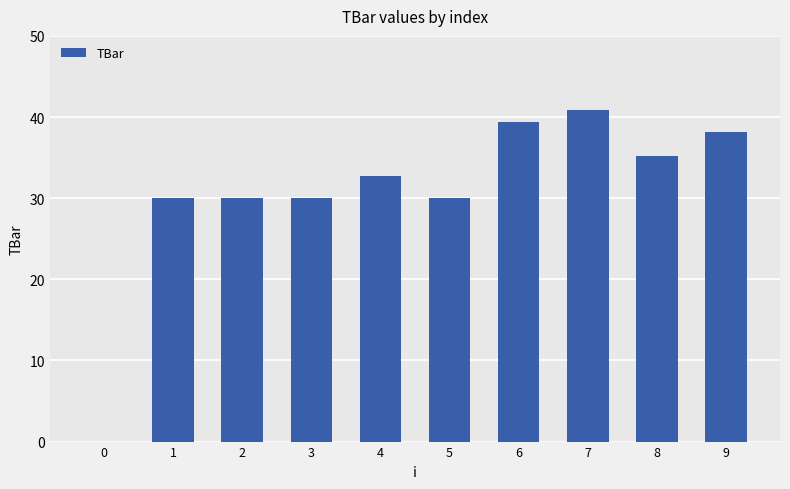

What is the average value?

30.6